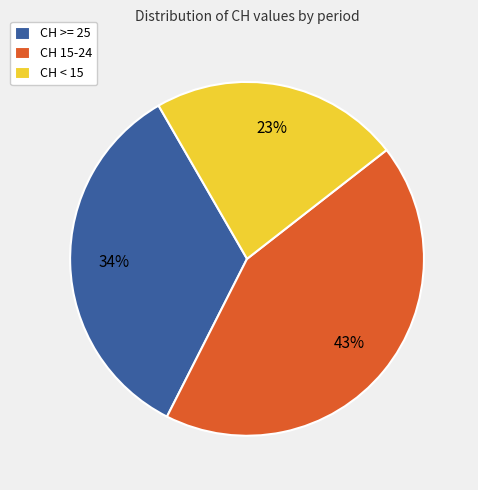

Rank the categories by value from lowest to highest.

CH < 15, CH >= 25, CH 15-24